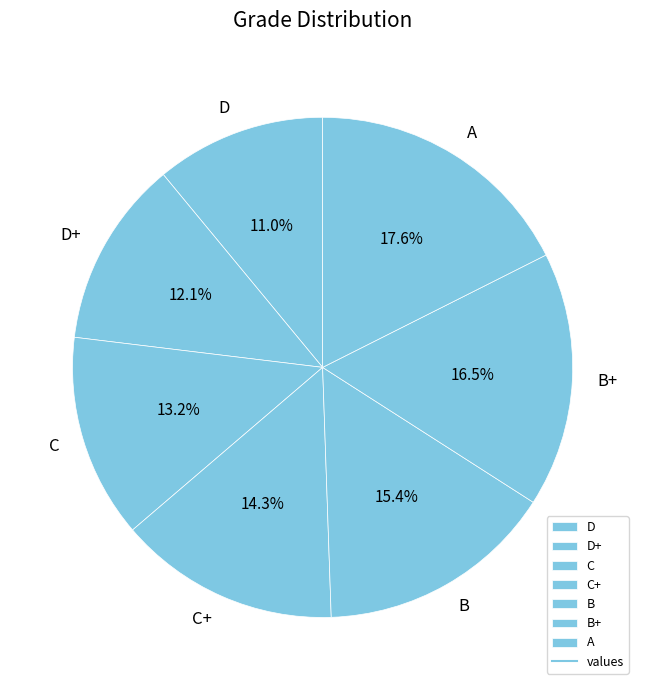

Which slice is the largest?

A